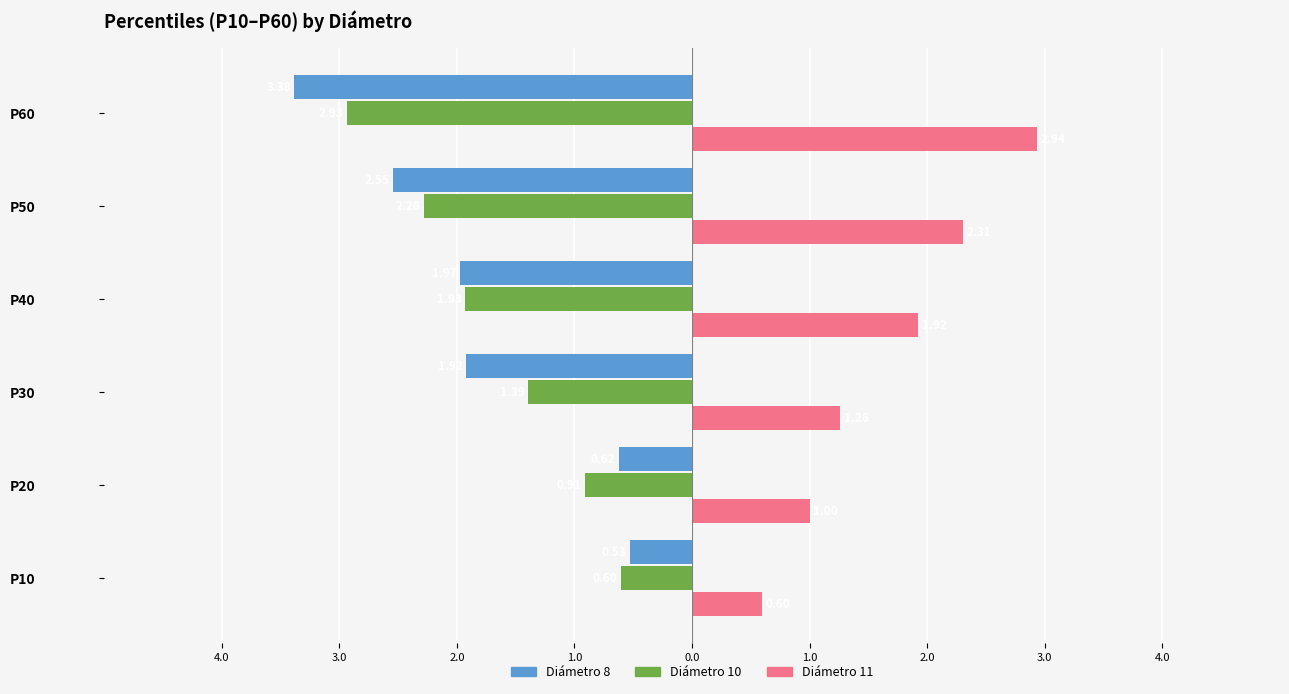

Reading right to left, transcribe all the data shown in this chart.

Diámetro 8: -3.4	-2.5	-2.0	-1.9	-0.6	-0.5
Diámetro 10: -2.9	-2.3	-1.9	-1.4	-0.9	-0.6
Diámetro 11: 2.9	2.3	1.9	1.3	1.0	0.6